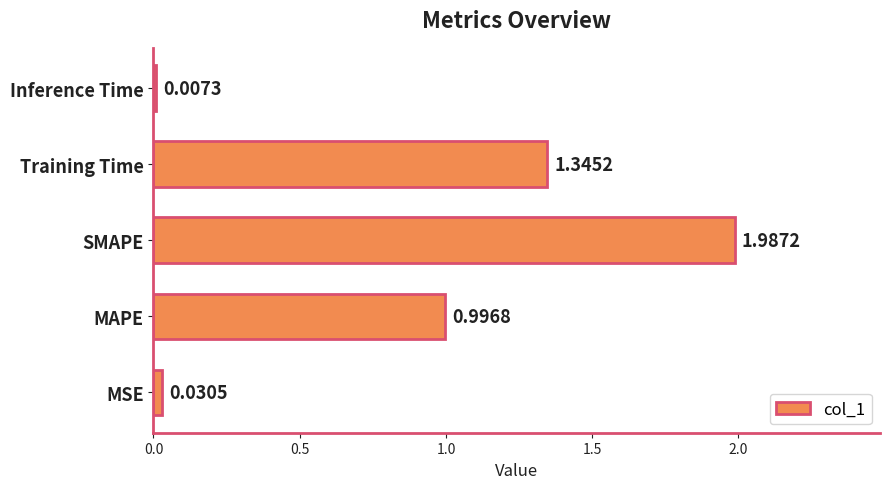

Where is the data nearest to the value 0?

Inference Time